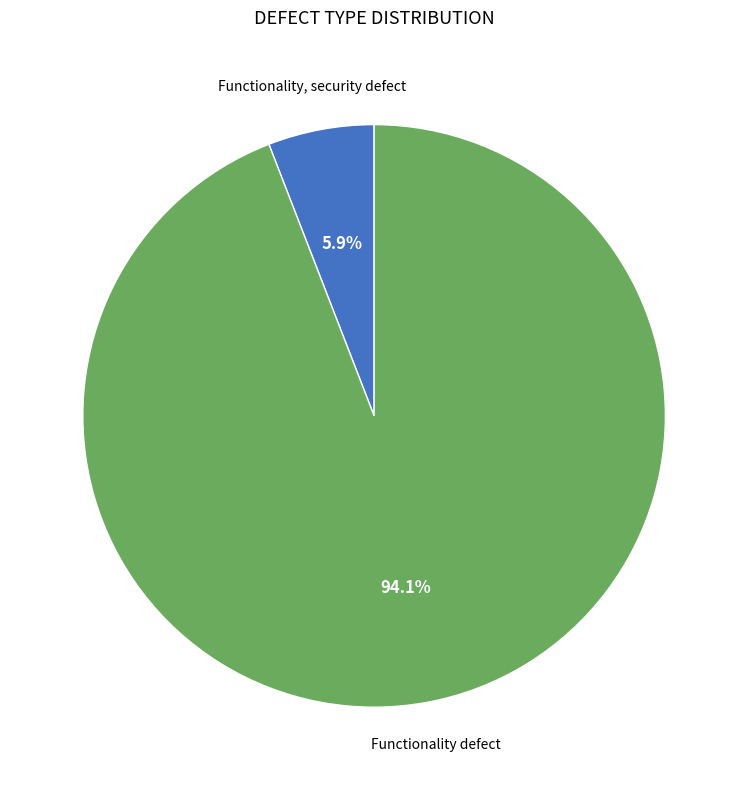

Which has a higher value, Functionality defect or Functionality, security defect?

Functionality defect